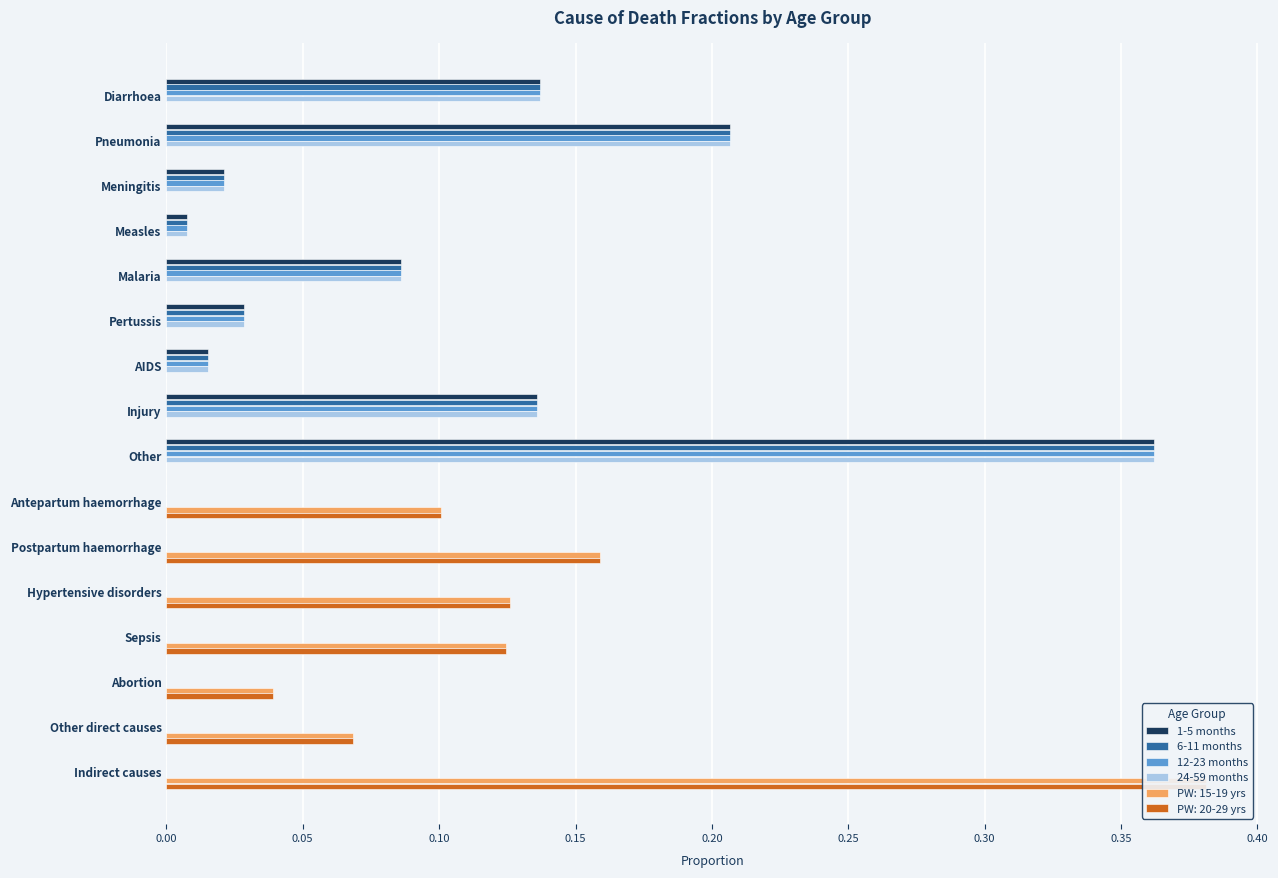

What is the value of the 12-23 months bar at the 5th from the left?

0.1